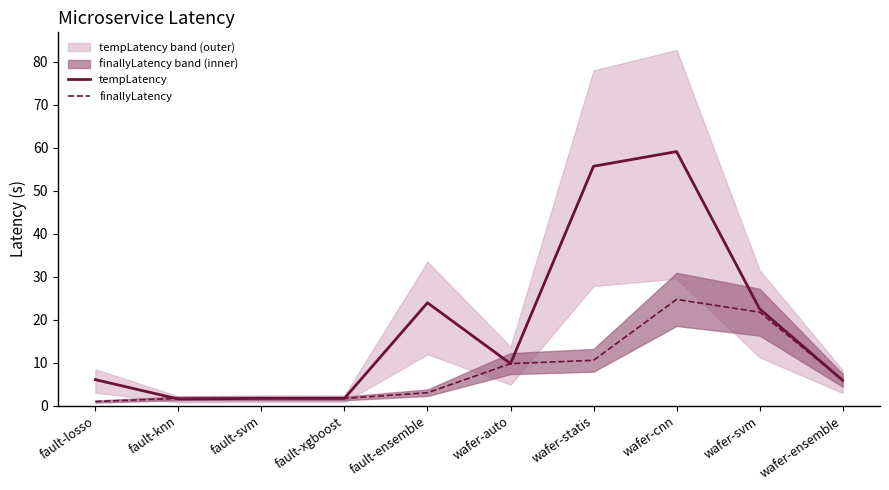

What are all the series names shown in the legend?

tempLatency, finallyLatency